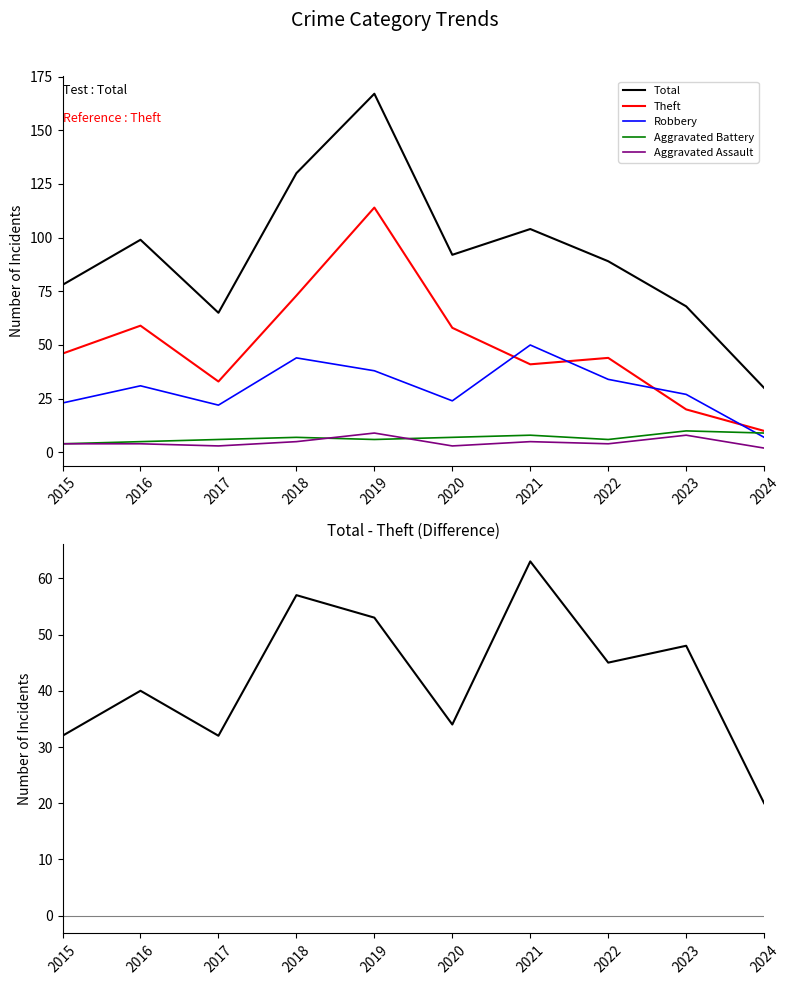

Does the chart have visible grid lines?

No